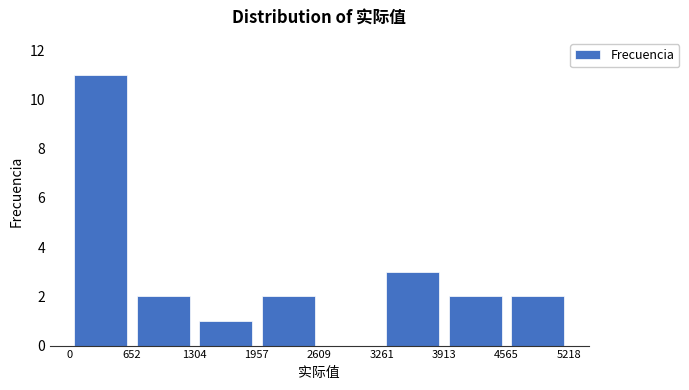

Over which range of the x-axis is the bar tallest?

0 to 652